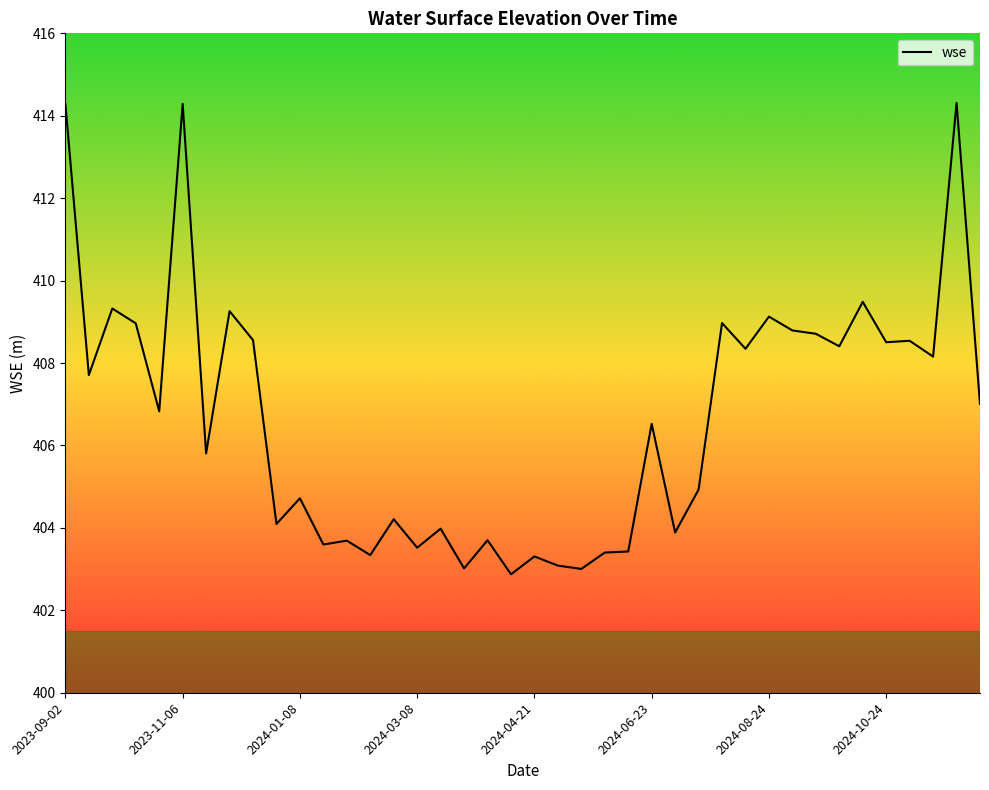

What is the difference between the maximum and minimum values?

11.4